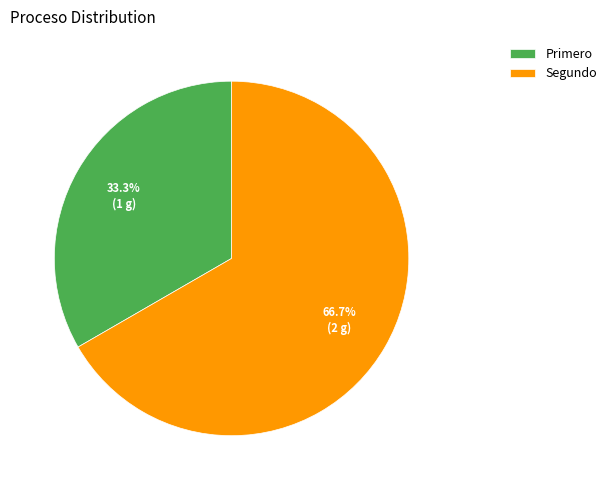

Rank the categories by value from lowest to highest.

Primero, Segundo